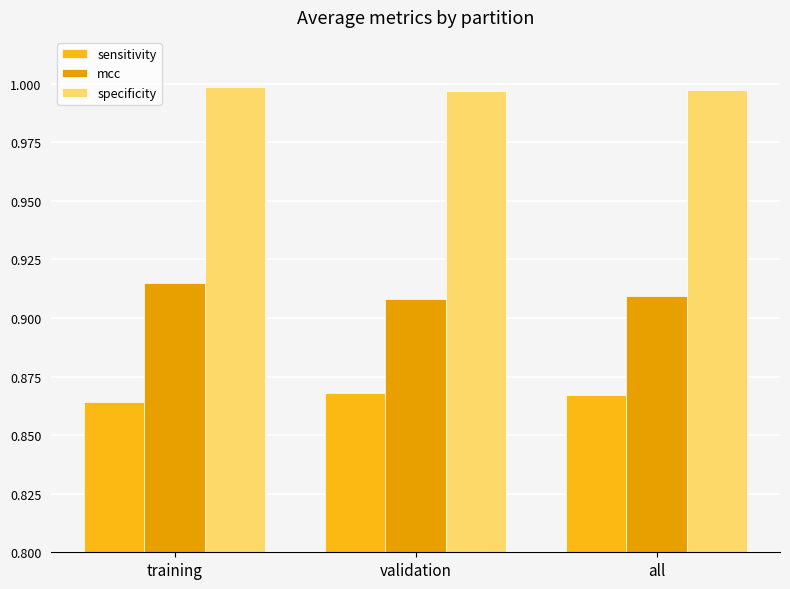

What is the approximate value of sensitivity at validation?

0.9